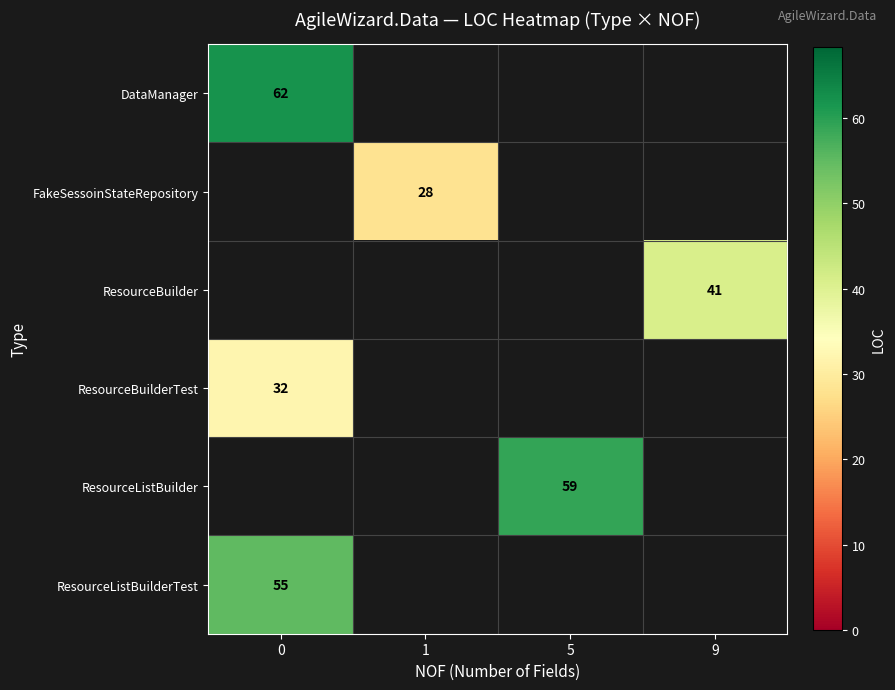

The ResourceBuilderTest series shows 52 at 0. True or false?

False